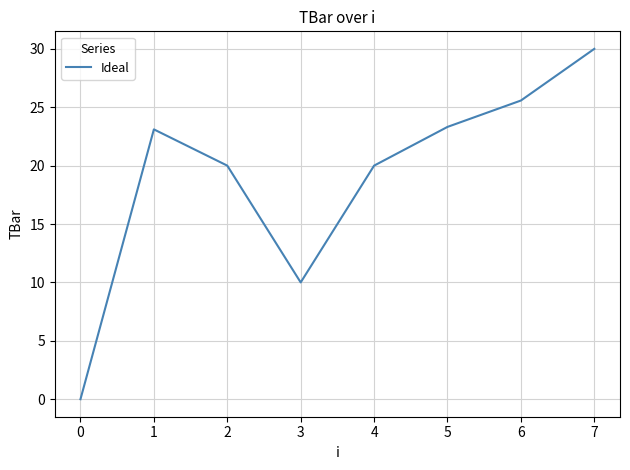

How many interior local valleys (lower than both neighbors) does the data have?

1